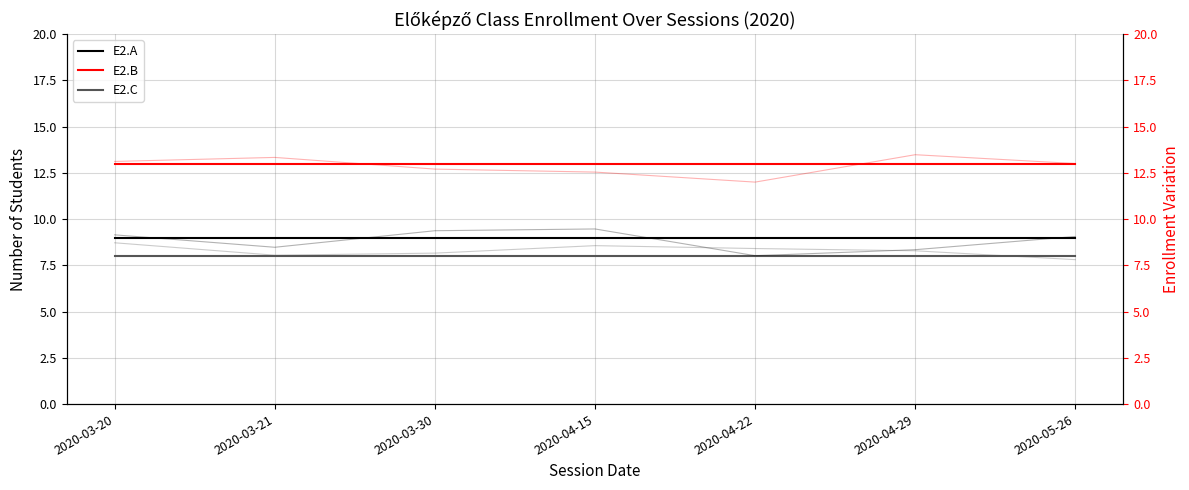

Where is E2.B nearest to the value 13?

2020-03-20